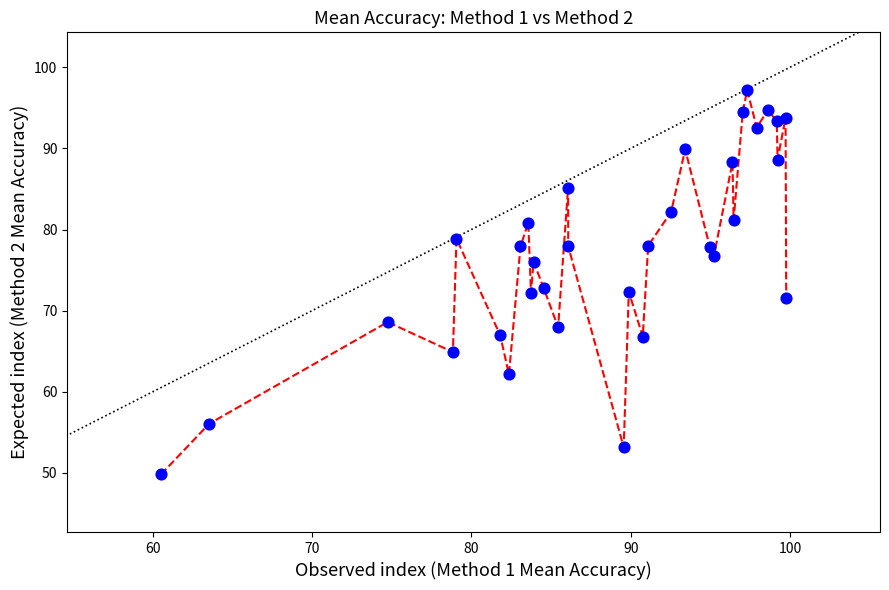

What is the range of Y values (max minus min)?

47.4